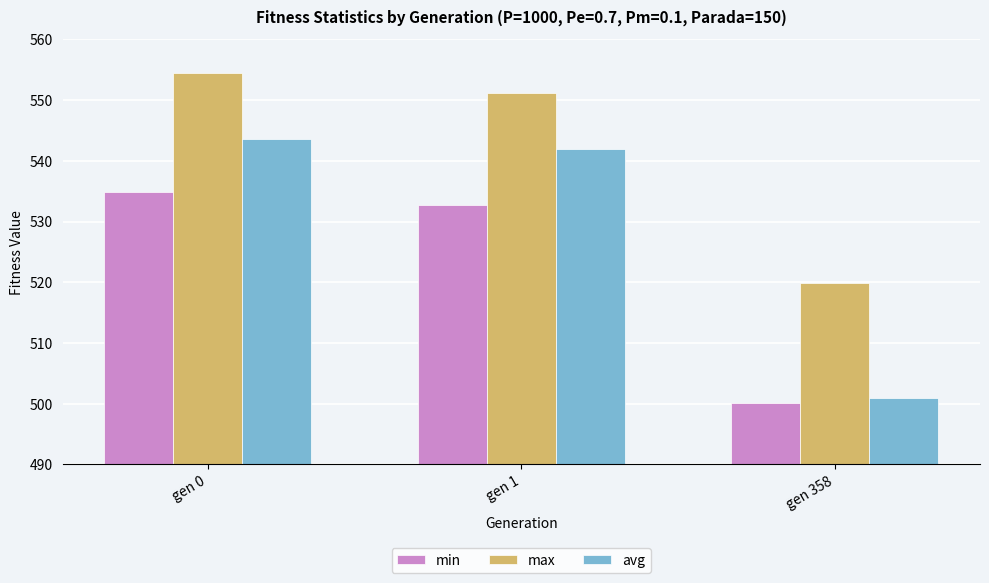

The value of max at gen 0 is 769.1. True or false?

False